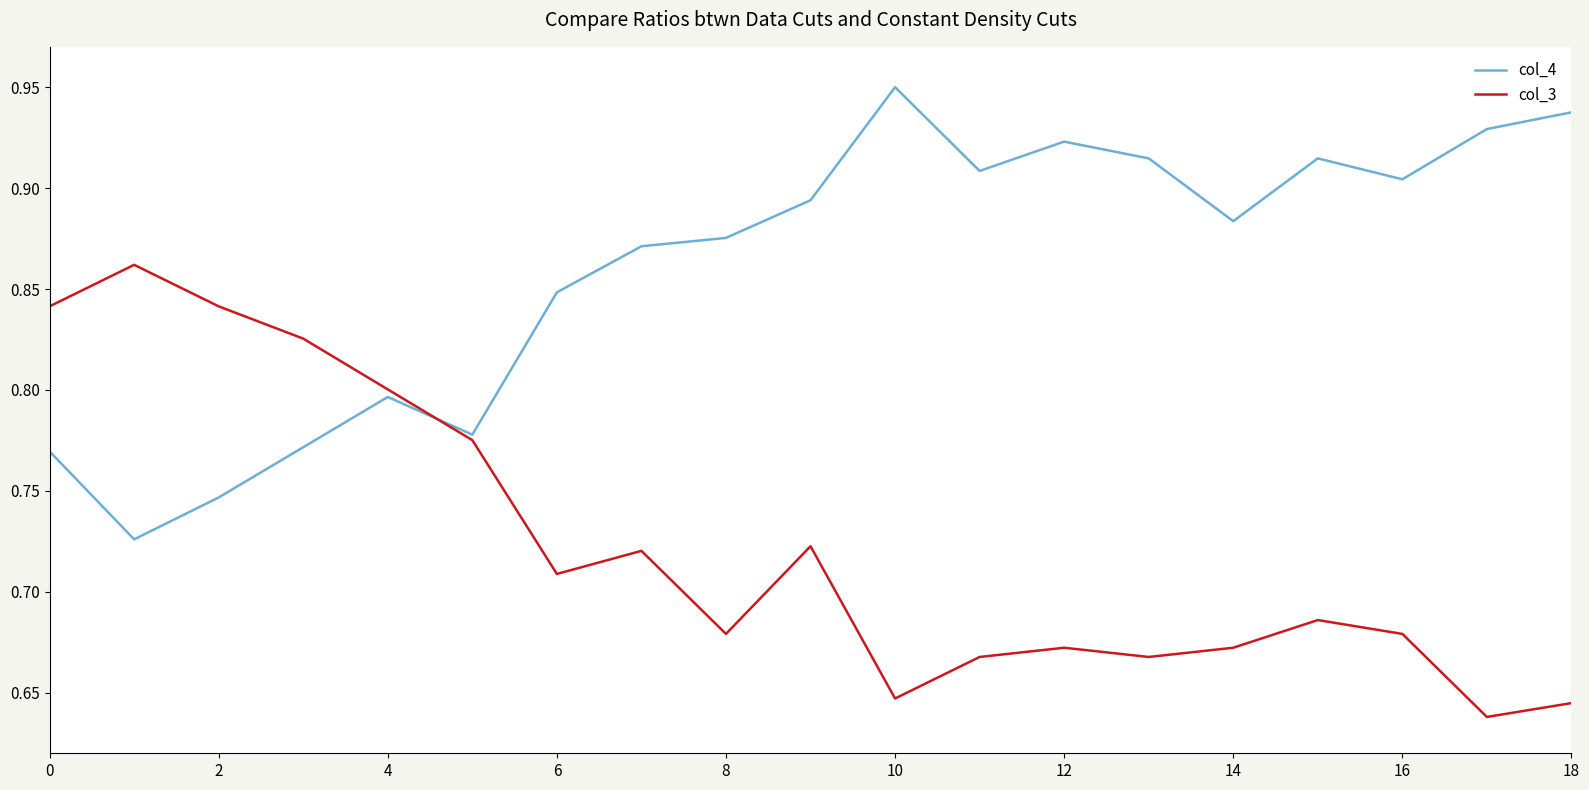

Rank the series by their average value, from lowest to highest.

col_3, col_4